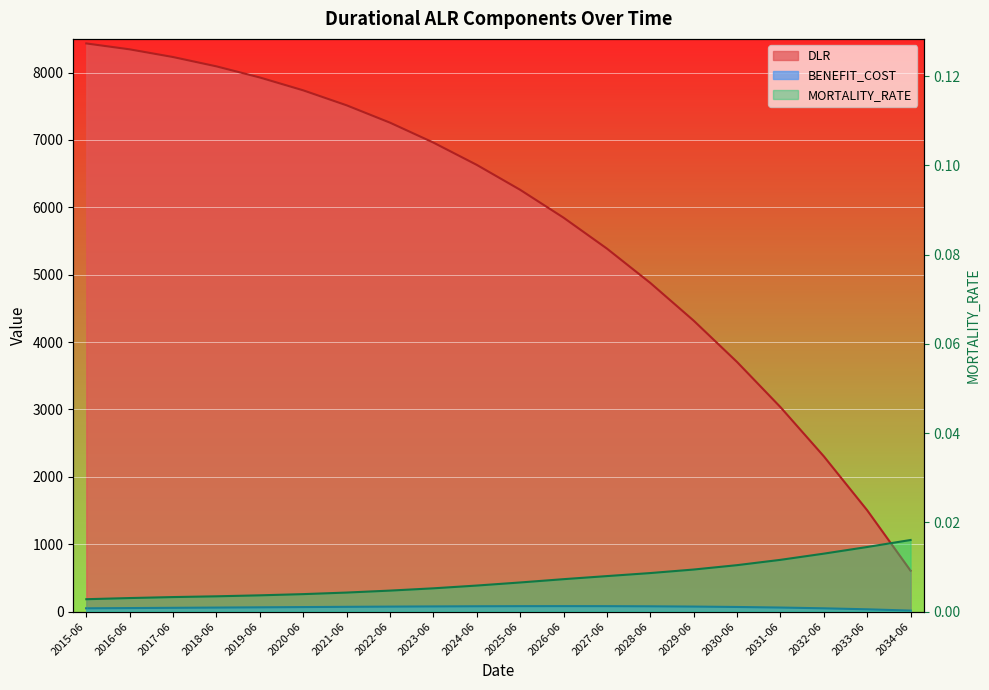

What is the sum of the BENEFIT_COST values at 2016-06 and 2028-06?

130.2